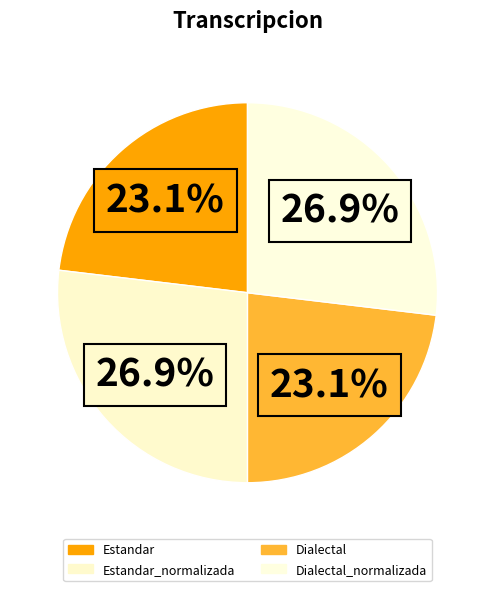

How many segments does this pie chart have?

4